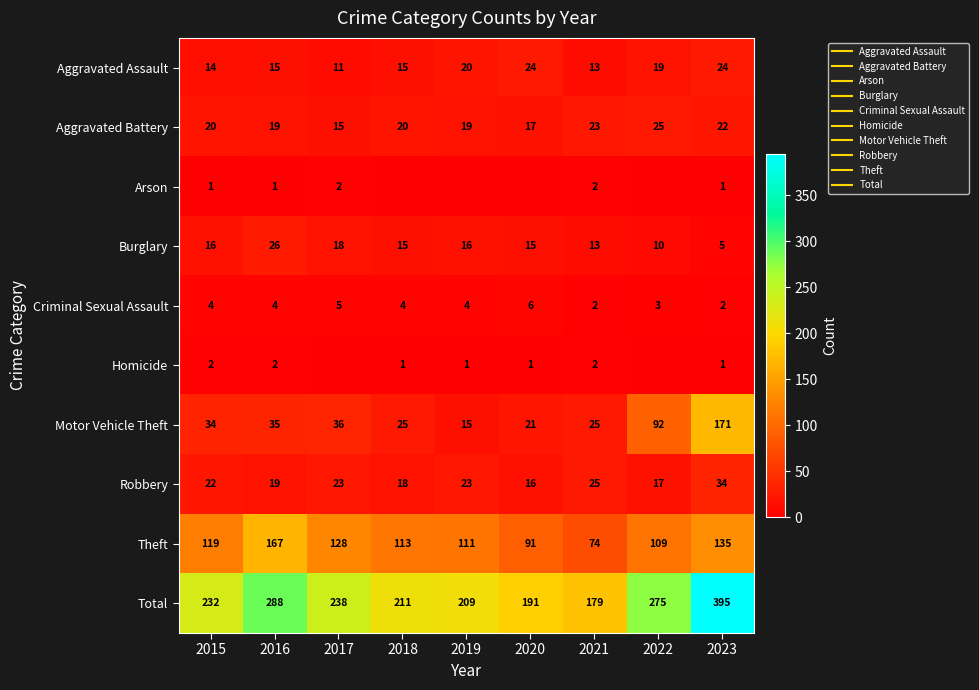

Where does the Homicide series first go above 1?

2015